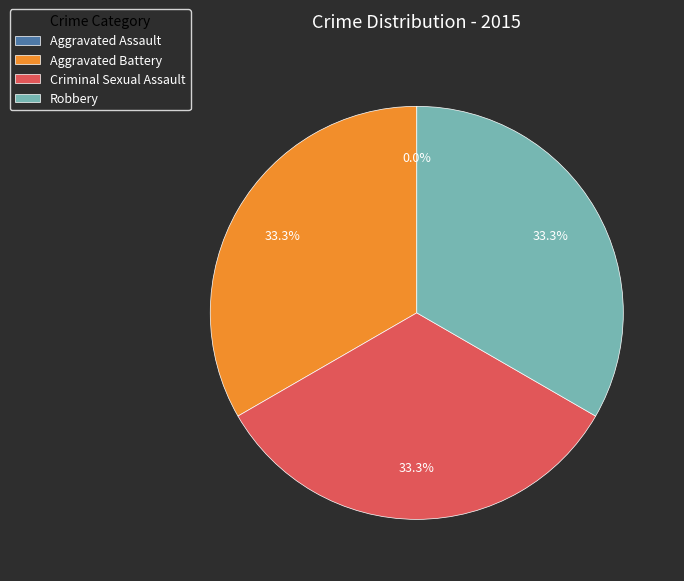

True or false: Aggravated Battery accounts for 33% of the total.

True